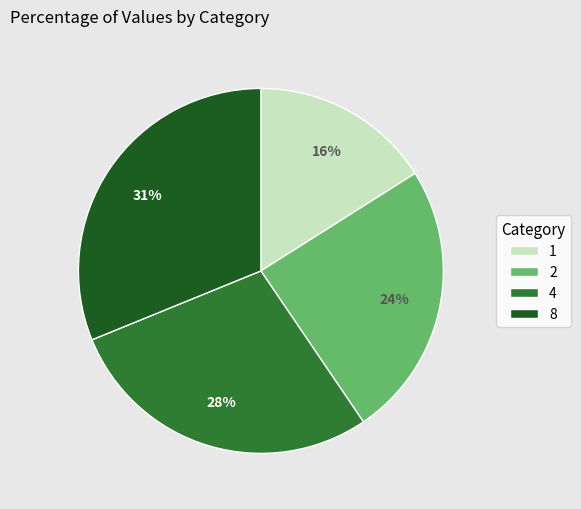

Is 8 the majority of the pie?

No